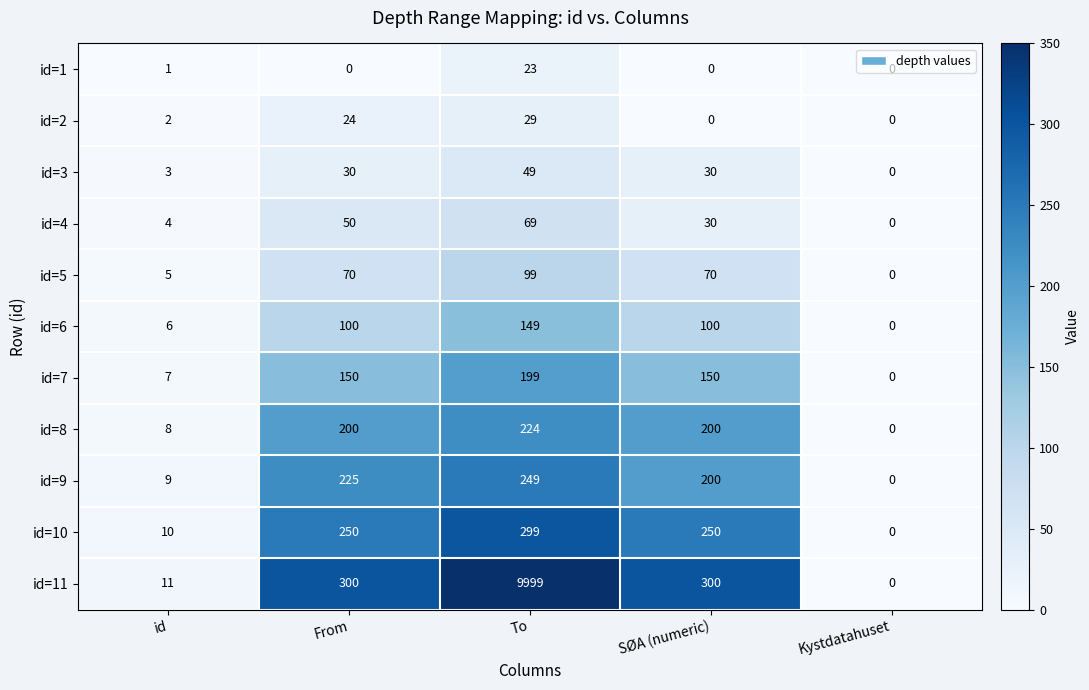

What is the spread (max minus min) of values at SØA (numeric)?

300